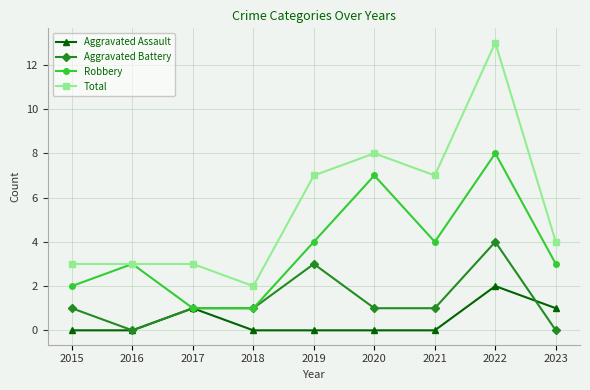

List the series in order of their peak value, lowest first.

Aggravated Assault, Aggravated Battery, Robbery, Total